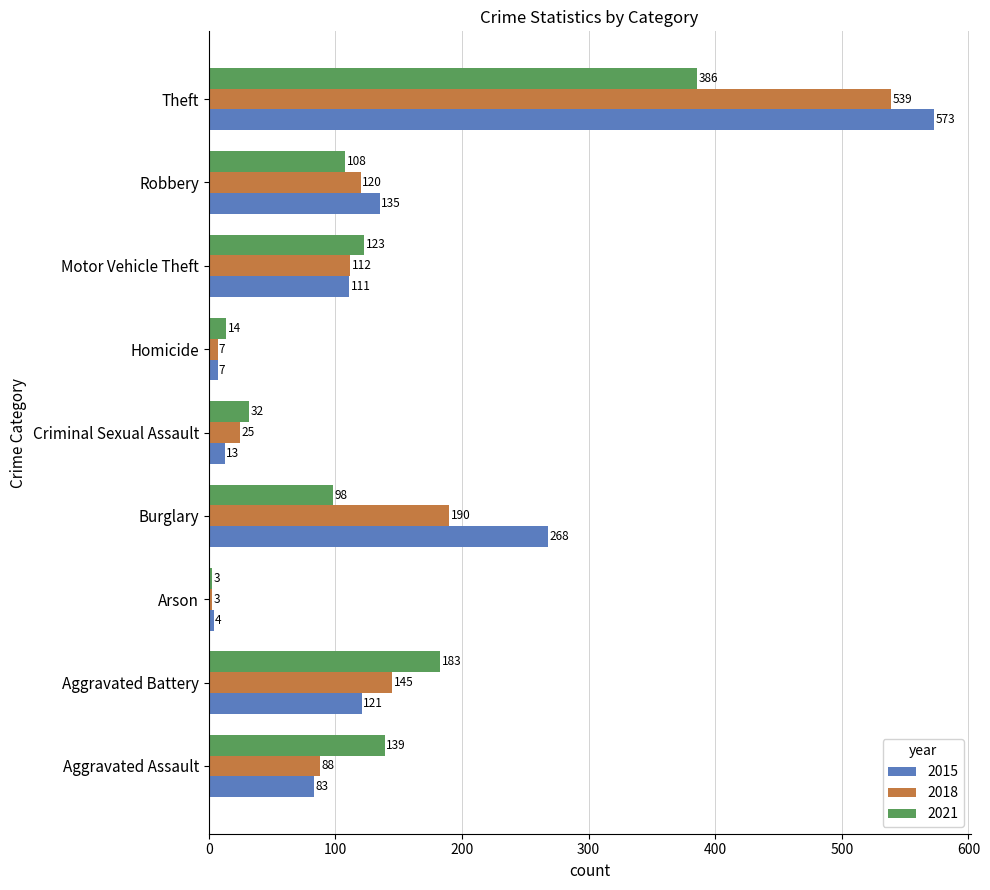

Rank the series at Aggravated Assault from lowest to highest value.

2015, 2018, 2021